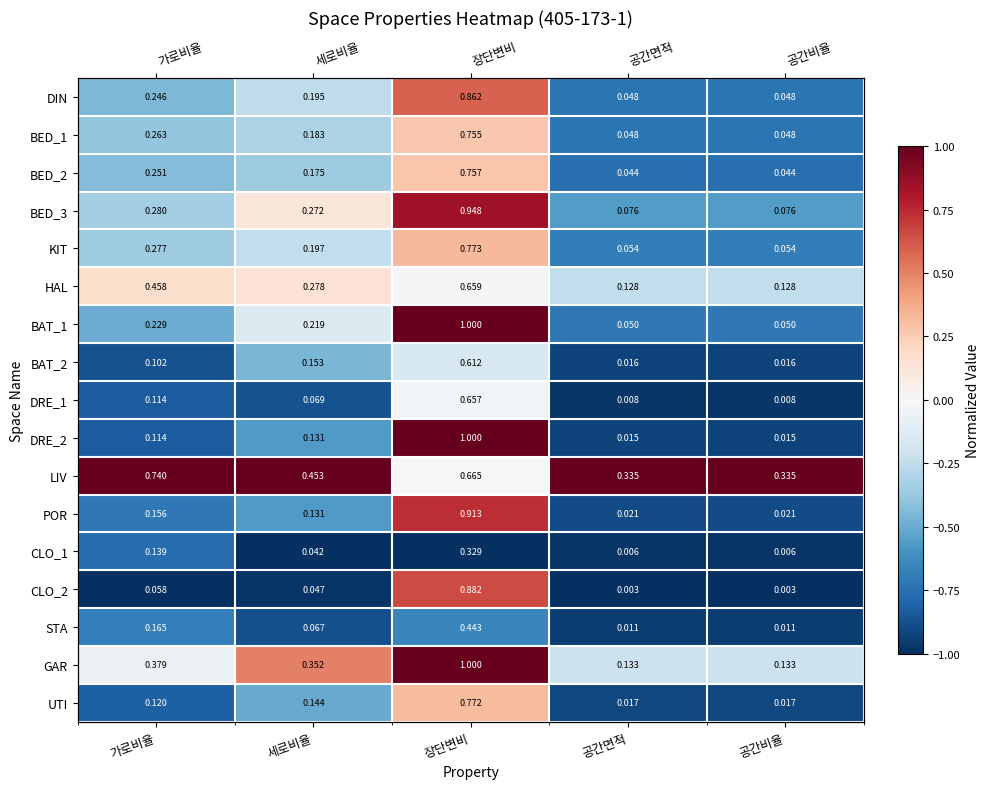

What is the greatest value displayed?

1.0